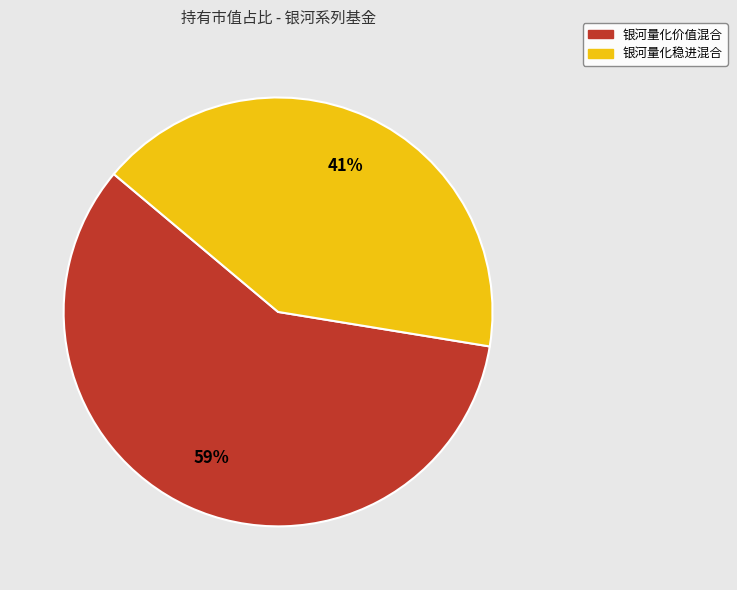

Do 银河量化价值混合 and 银河量化稳进混合 together represent more than half of the pie?

Yes